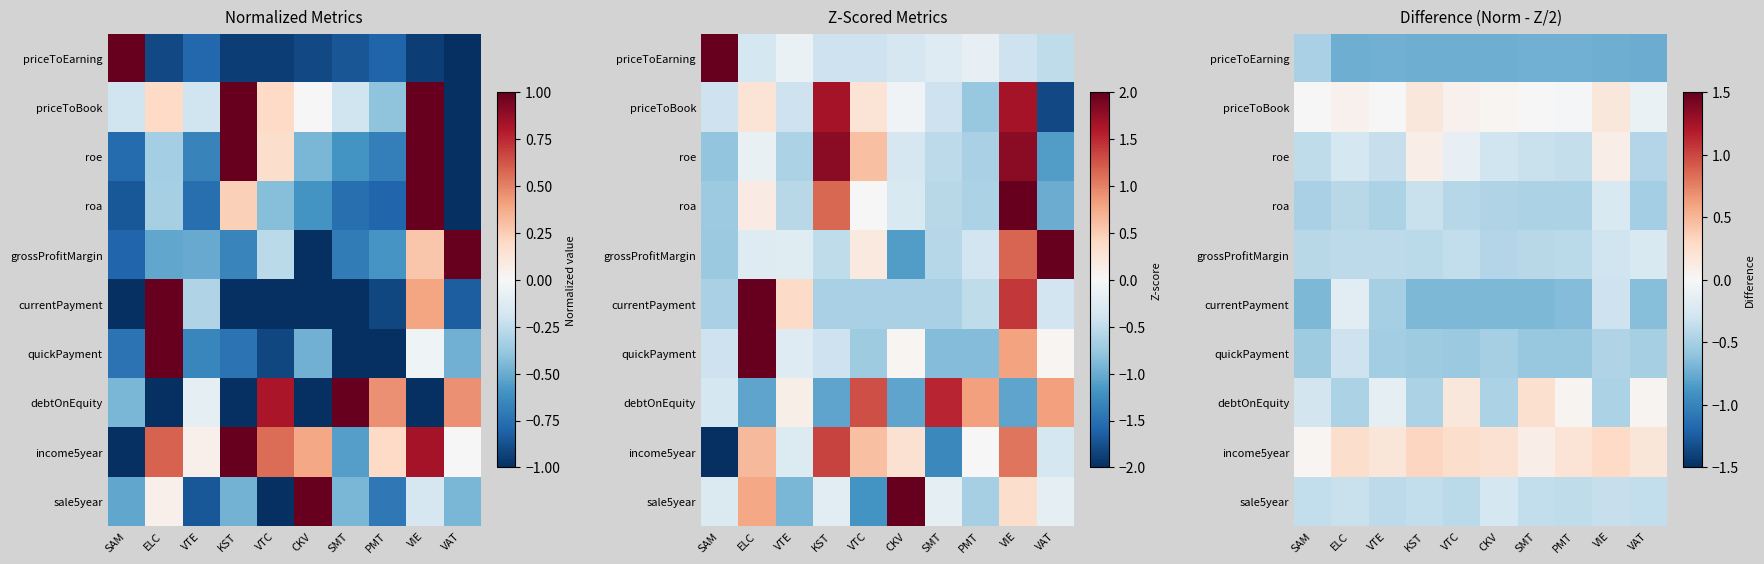

Which category has the highest value across all series?

KST